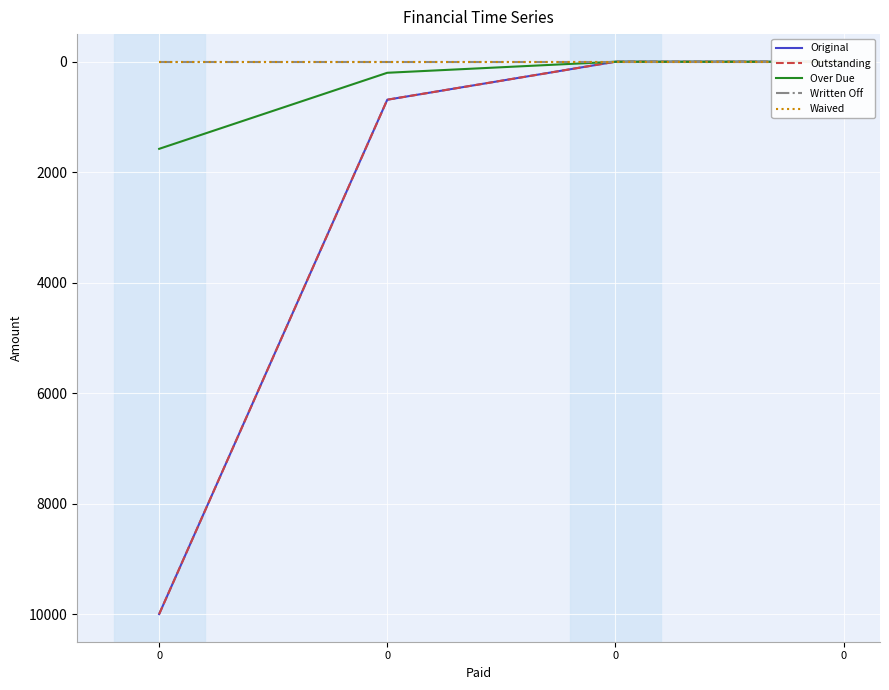

What is the sum of all Outstanding values?

10687.8